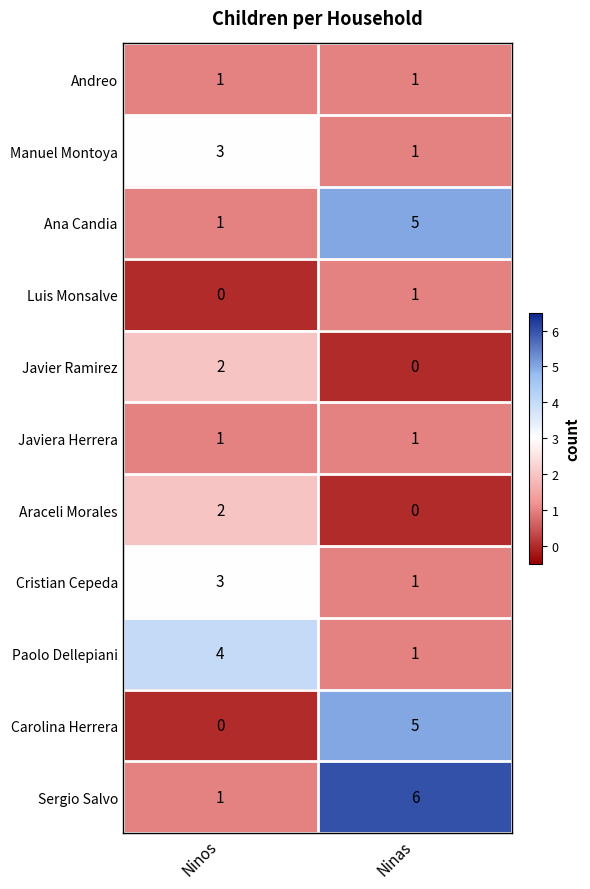

What is the greatest value displayed?

6